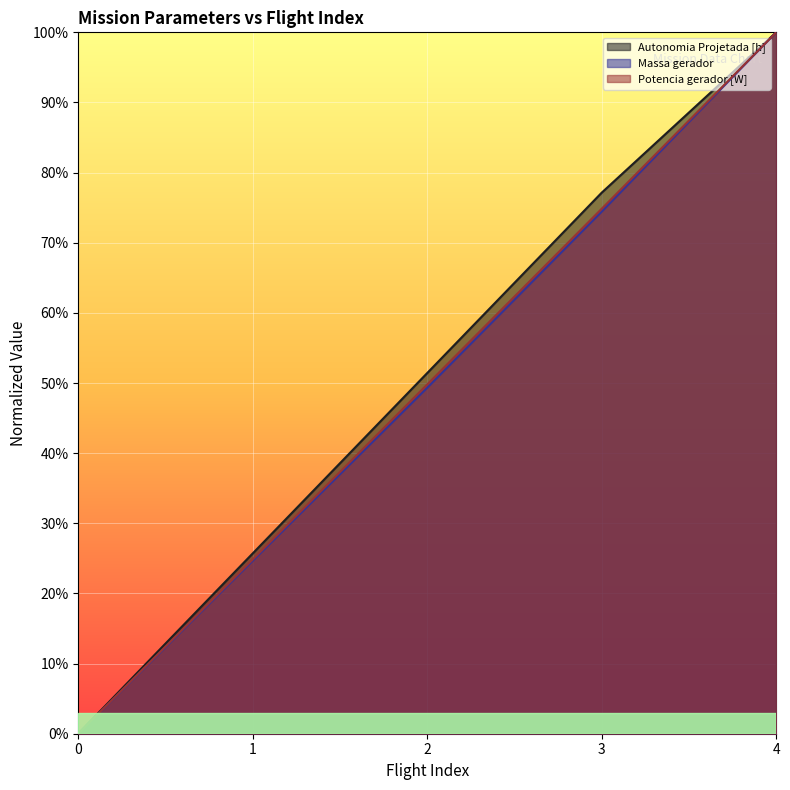

How many lines are shown in the chart?

3